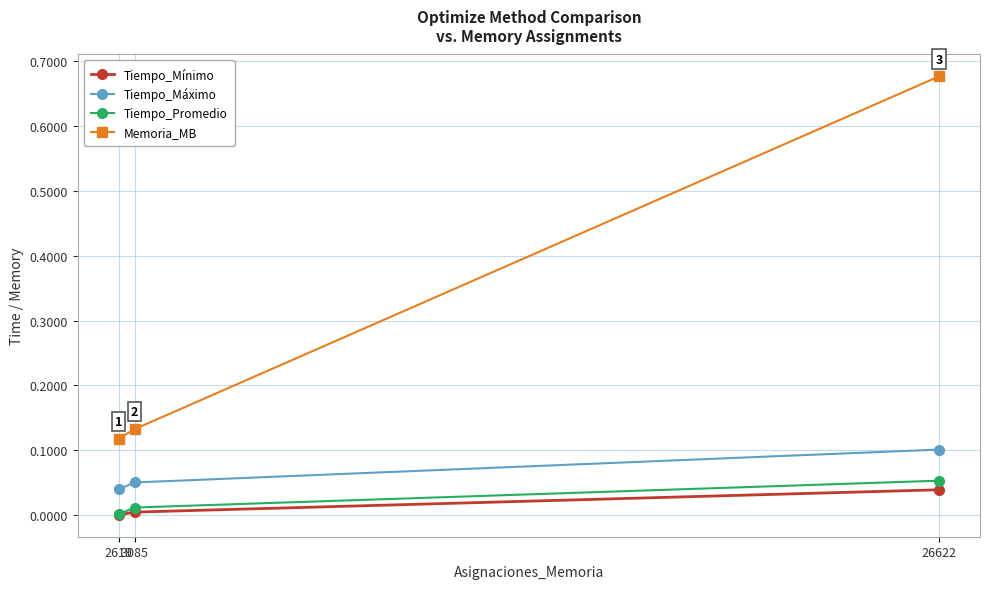

At how many categories does at least one series exceed 0?

3